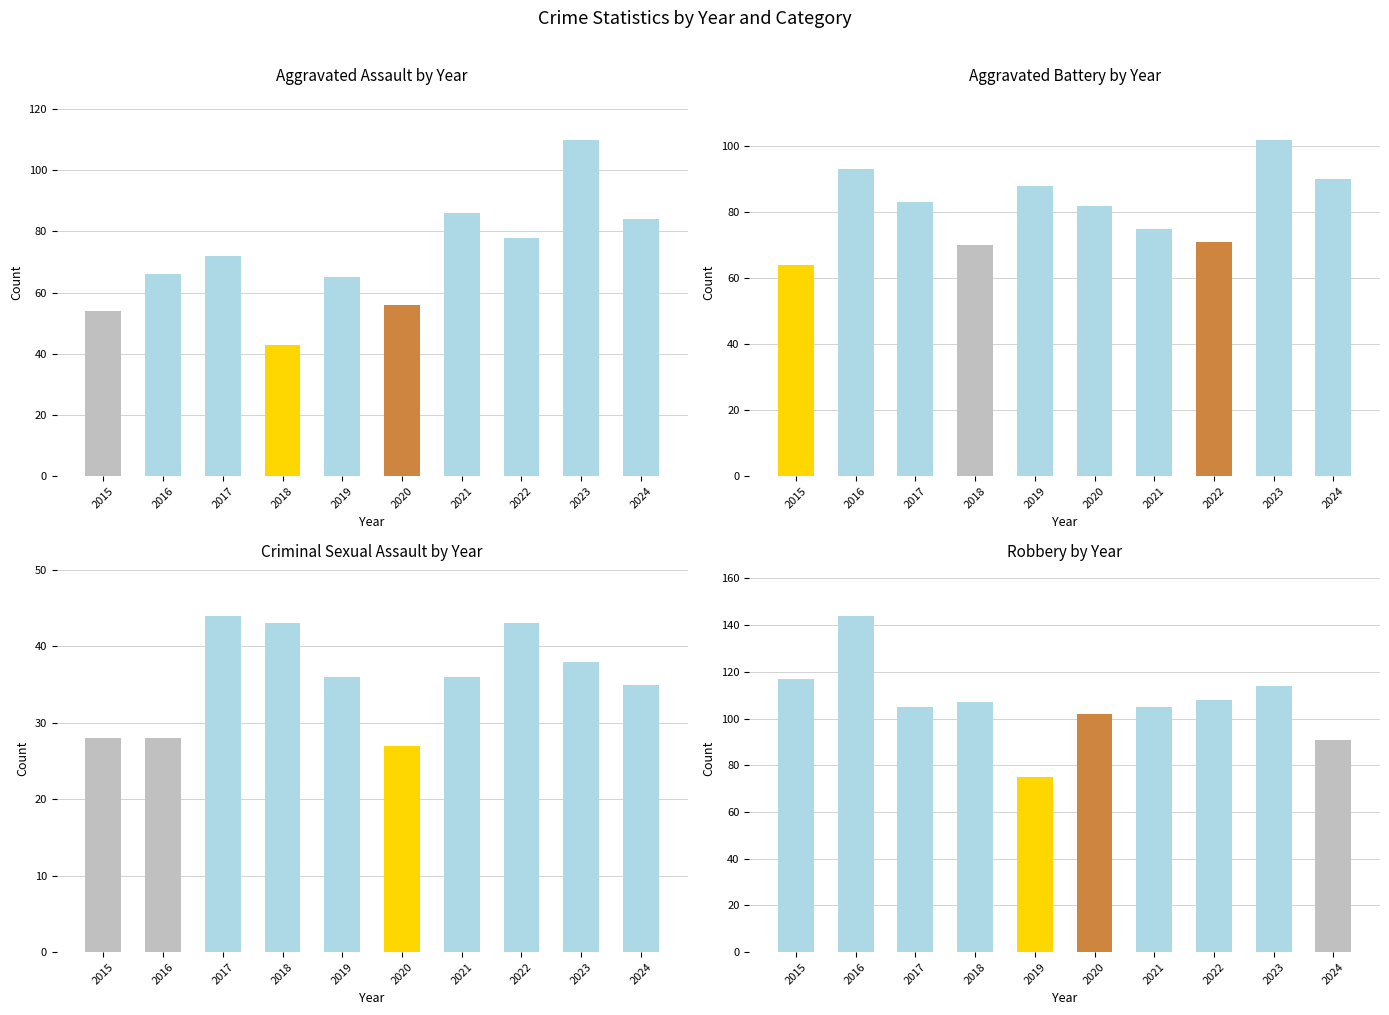

At how many categories does at least one series exceed 90?

9